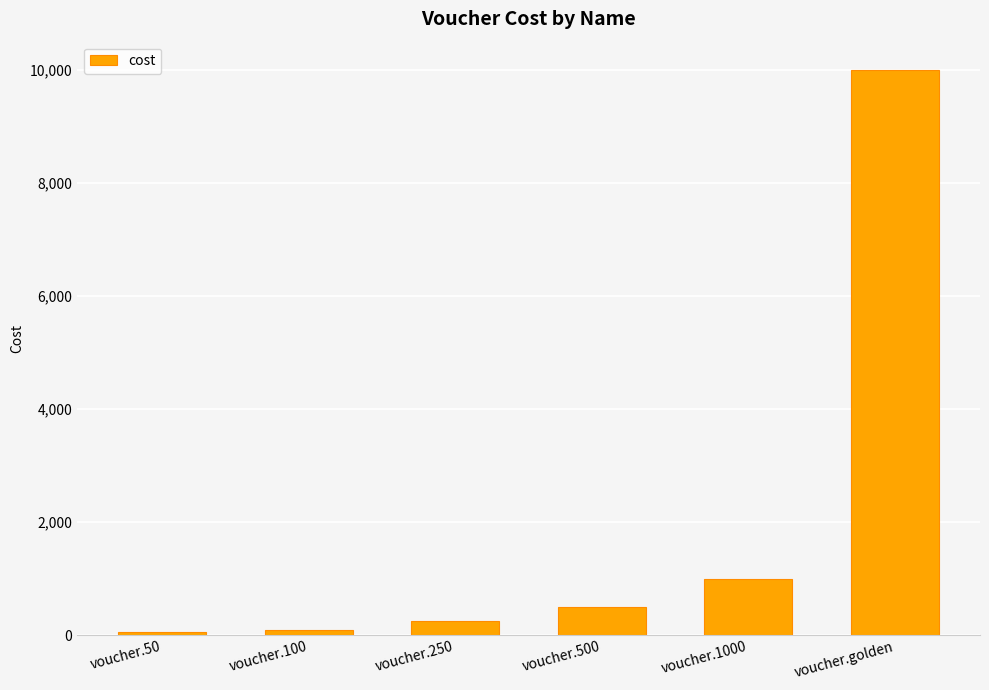

Where is the data nearest to the value 5025?

voucher.1000